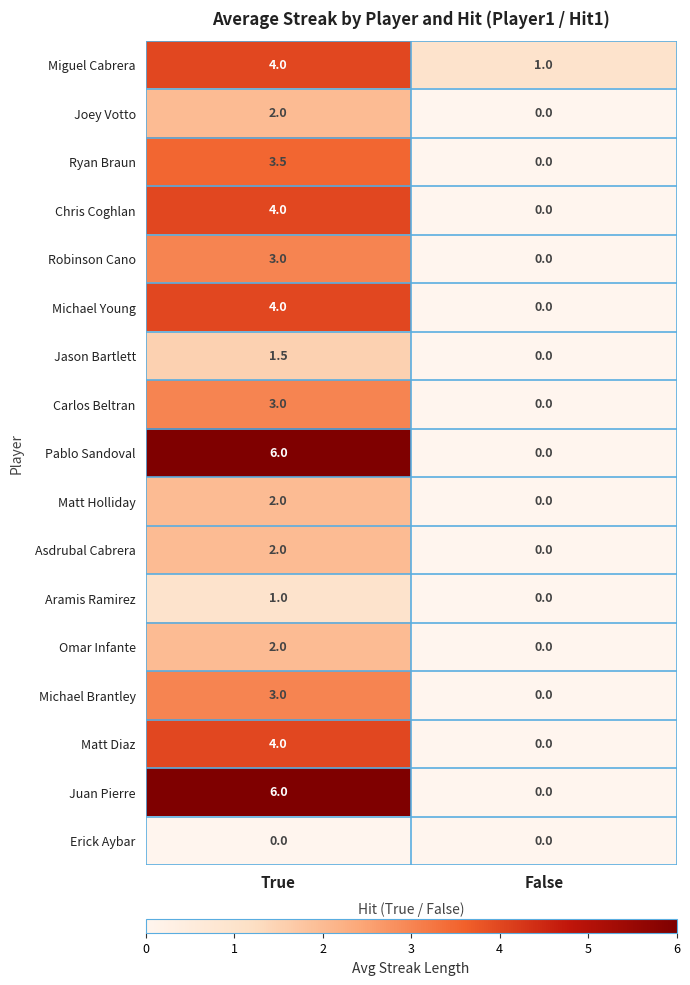

True or false: Asdrubal Cabrera has a value of -1.2 at False.

False